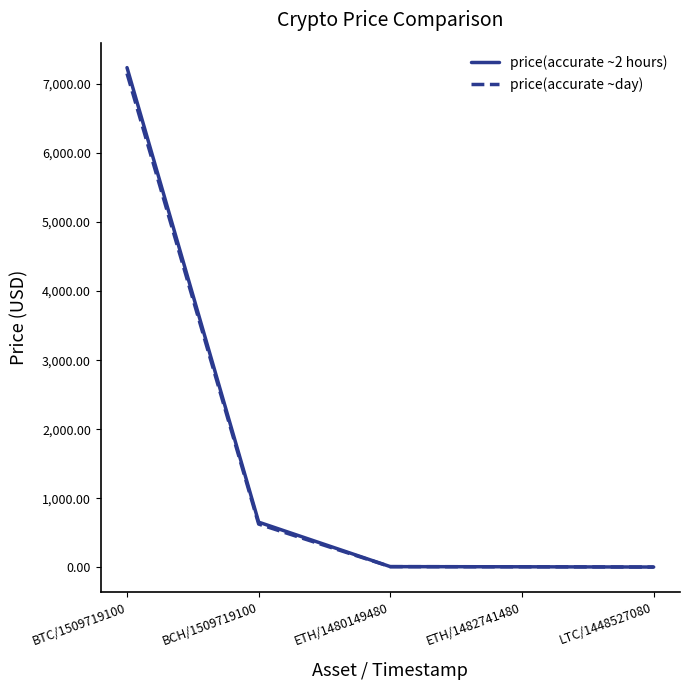

What is the spread (max minus min) of values at BCH/1509719100?

27.6